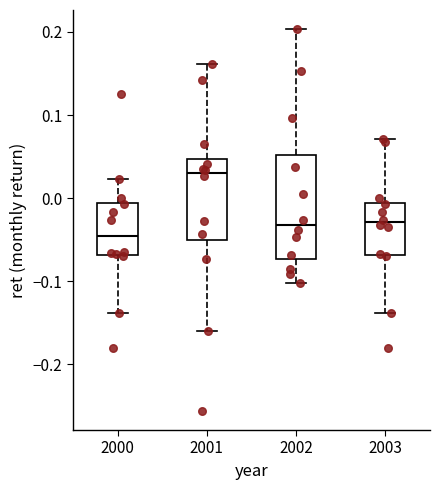

Reading left to right, transcribe this box plot: for each box, give where its median line is, the range the box spans, and where its two whiskers end, as read against the y-axis. The values are not printed on the chart, so give them approximately, as read against the axis.

2000: median -0.05, box -0.07 to -0.01, whiskers -0.14 to 0.02
2001: median 0.03, box -0.05 to 0.05, whiskers -0.16 to 0.16
2002: median -0.03, box -0.07 to 0.05, whiskers -0.10 to 0.20
2003: median -0.03, box -0.07 to -0.01, whiskers -0.14 to 0.07